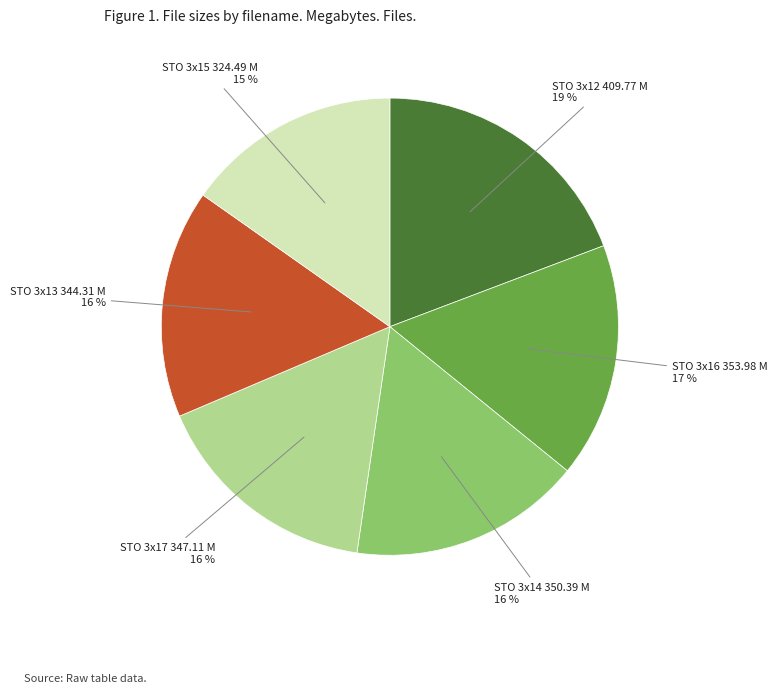

Is STO 3x15 324.49 M the majority of the pie?

No